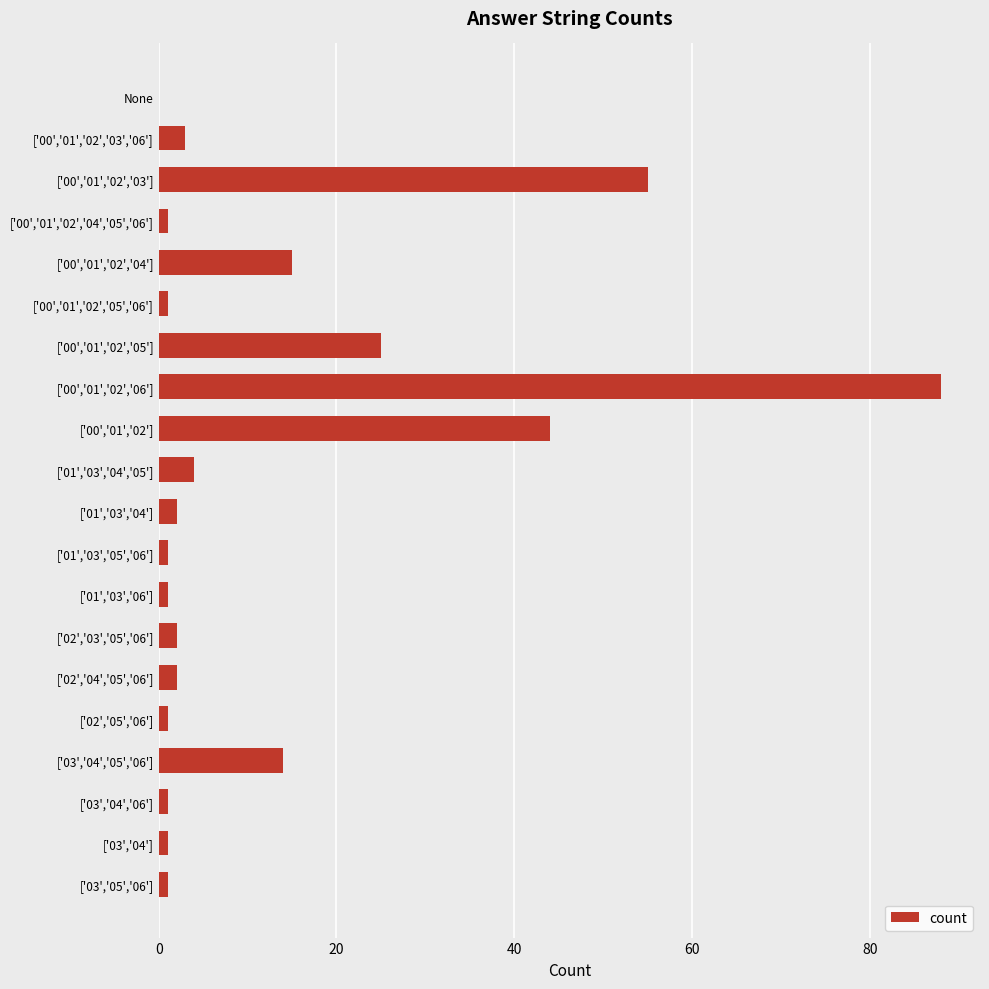

Reading top to bottom, list all the values displayed in this chart.

None=0	['00','01','02','03','06']=3	['00','01','02','03']=55	['00','01','02','04','05','06']=1	['00','01','02','04']=15	['00','01','02','05','06']=1	['00','01','02','05']=25	['00','01','02','06']=88	['00','01','02']=44	['01','03','04','05']=4	['01','03','04']=2	['01','03','05','06']=1	['01','03','06']=1	['02','03','05','06']=2	['02','04','05','06']=2	['02','05','06']=1	['03','04','05','06']=14	['03','04','06']=1	['03','04']=1	['03','05','06']=1